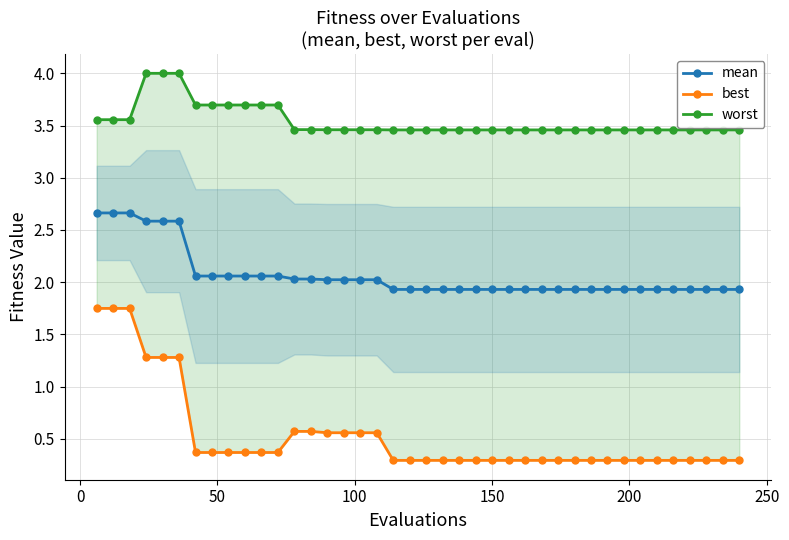

What is the maximum value for mean?

2.7